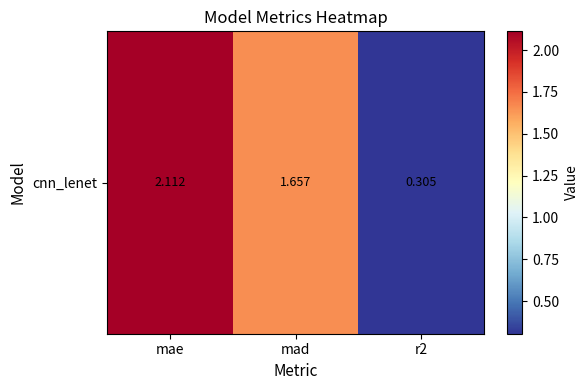

How many data points are less than 1?

1